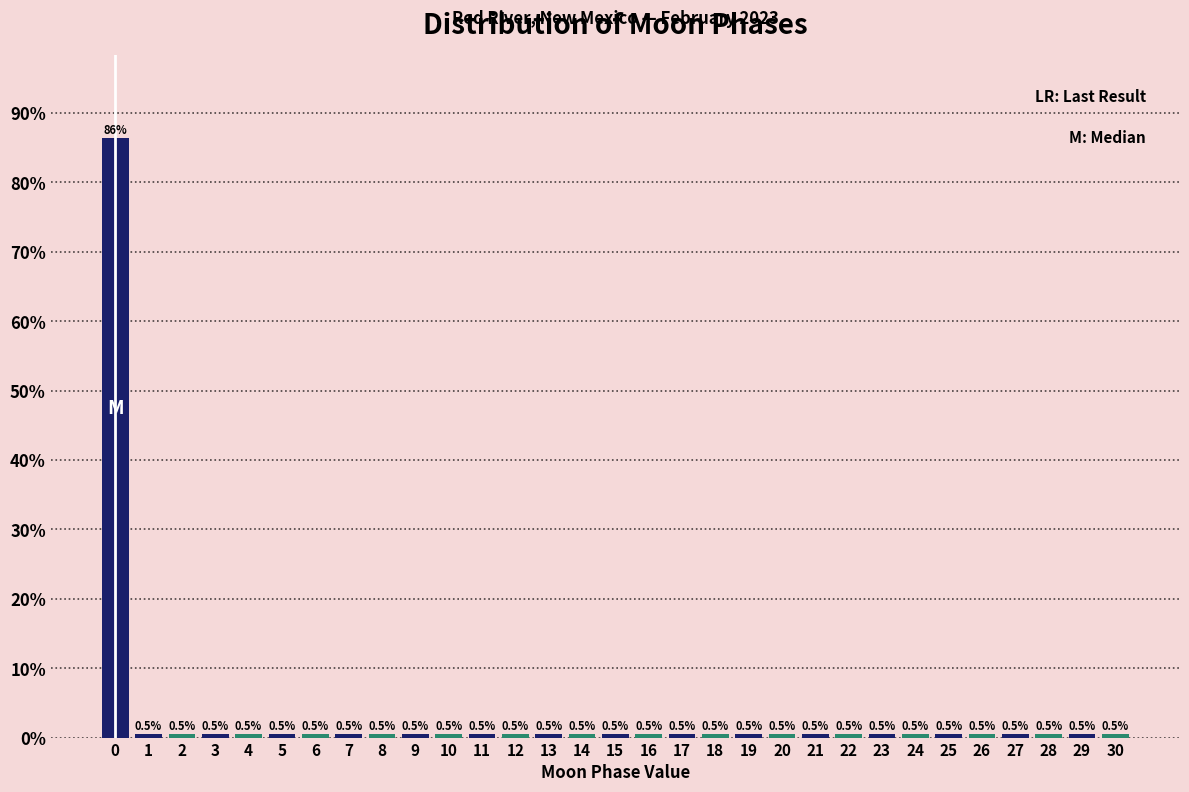

Reading left to right, transcribe all the data shown in this chart.

86.4	0.5	0.5	0.5	0.5	0.5	0.5	0.5	0.5	0.5	0.5	0.5	0.5	0.5	0.5	0.5	0.5	0.5	0.5	0.5	0.5	0.5	0.5	0.5	0.5	0.5	0.5	0.5	0.5	0.5	0.5